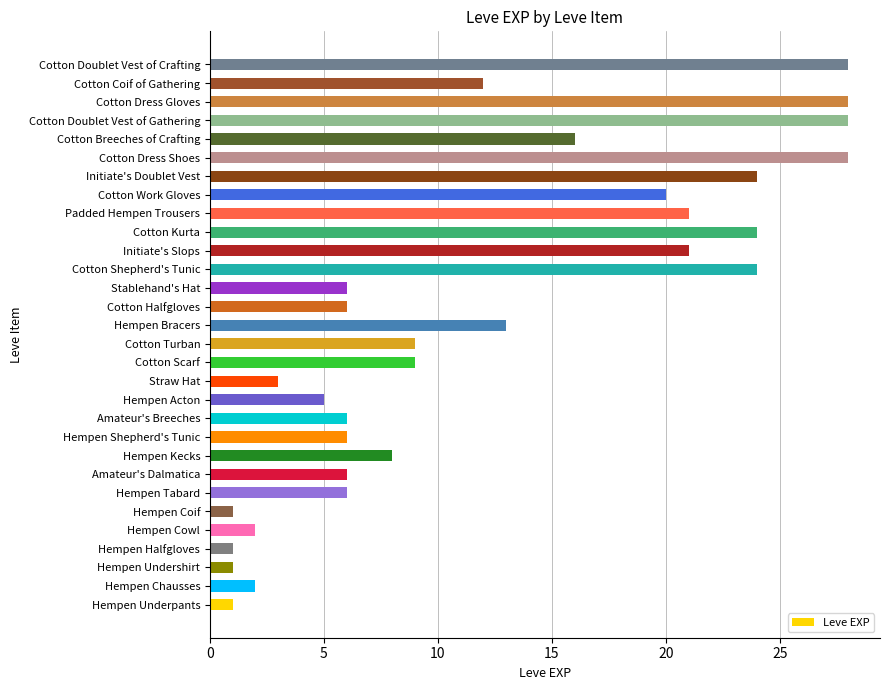

How many data points are less than 9?

15